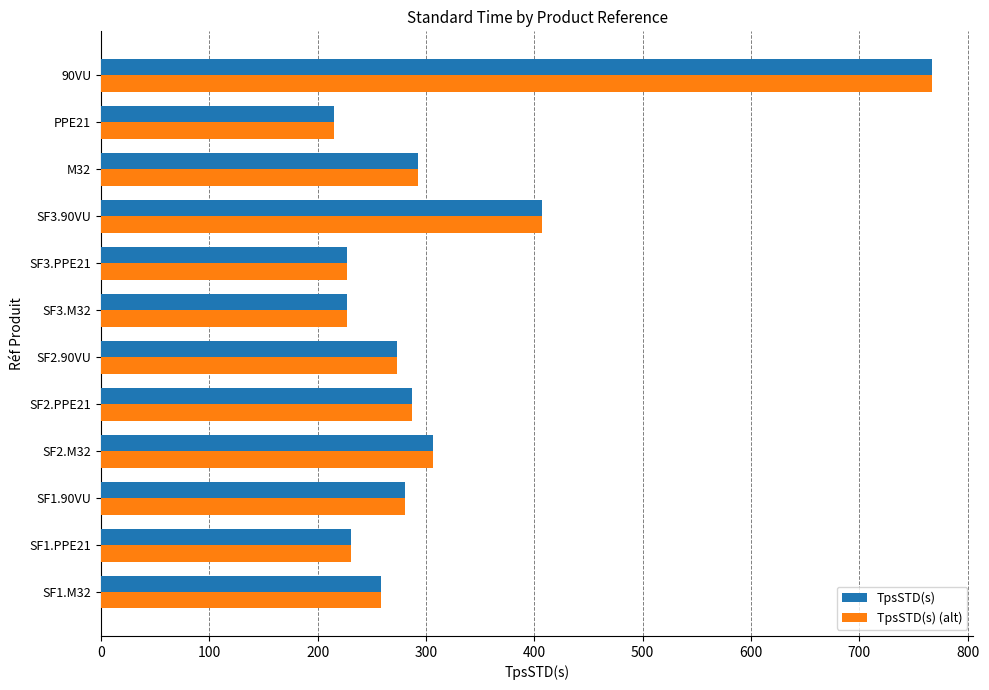

Is the value of TpsSTD(s) (alt) at PPE21 greater than the value of TpsSTD(s) at 90VU?

No